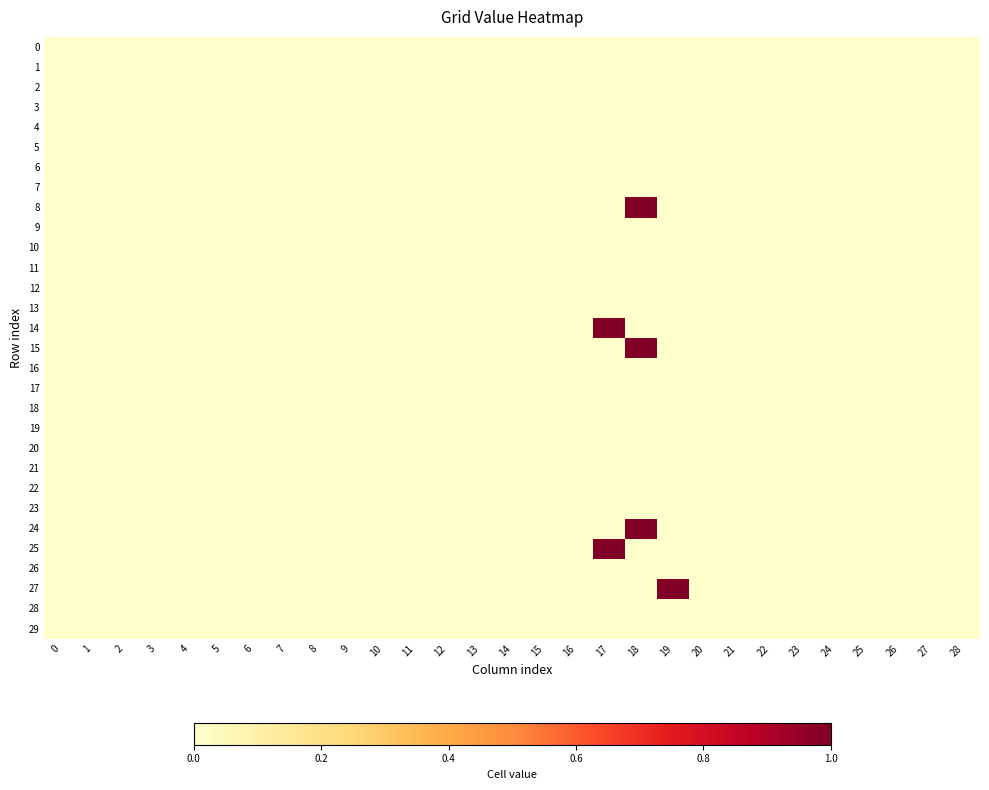

Which series has the largest total across all categories?

8